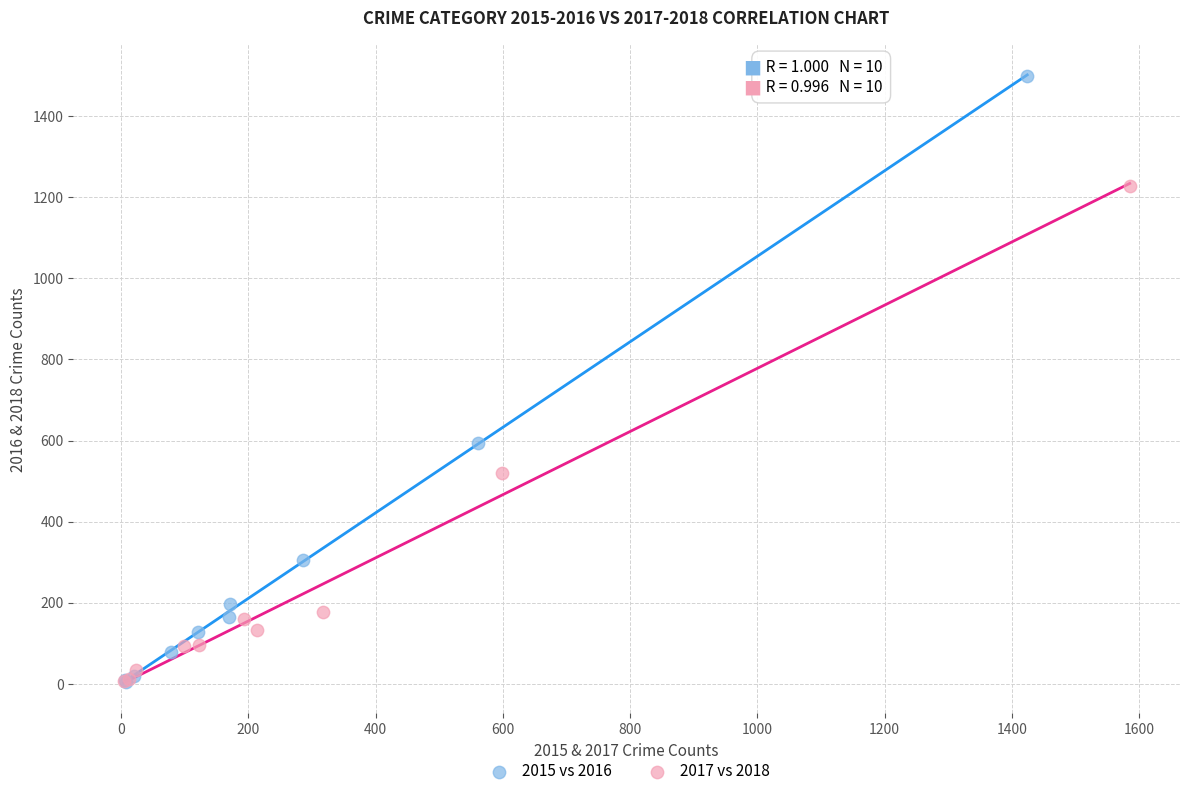

Which series reaches the maximum Y coordinate?

2015 vs 2016